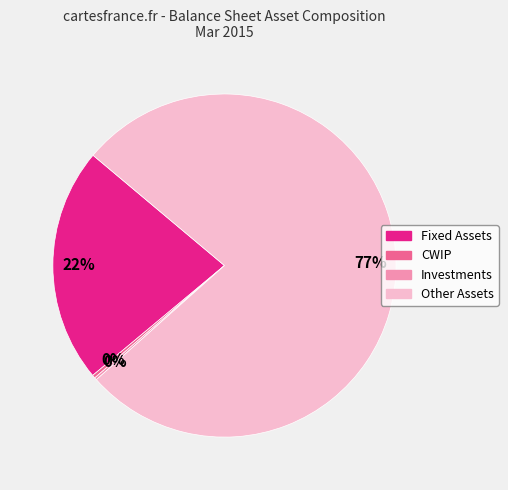

Does any single category account for the majority?

Yes